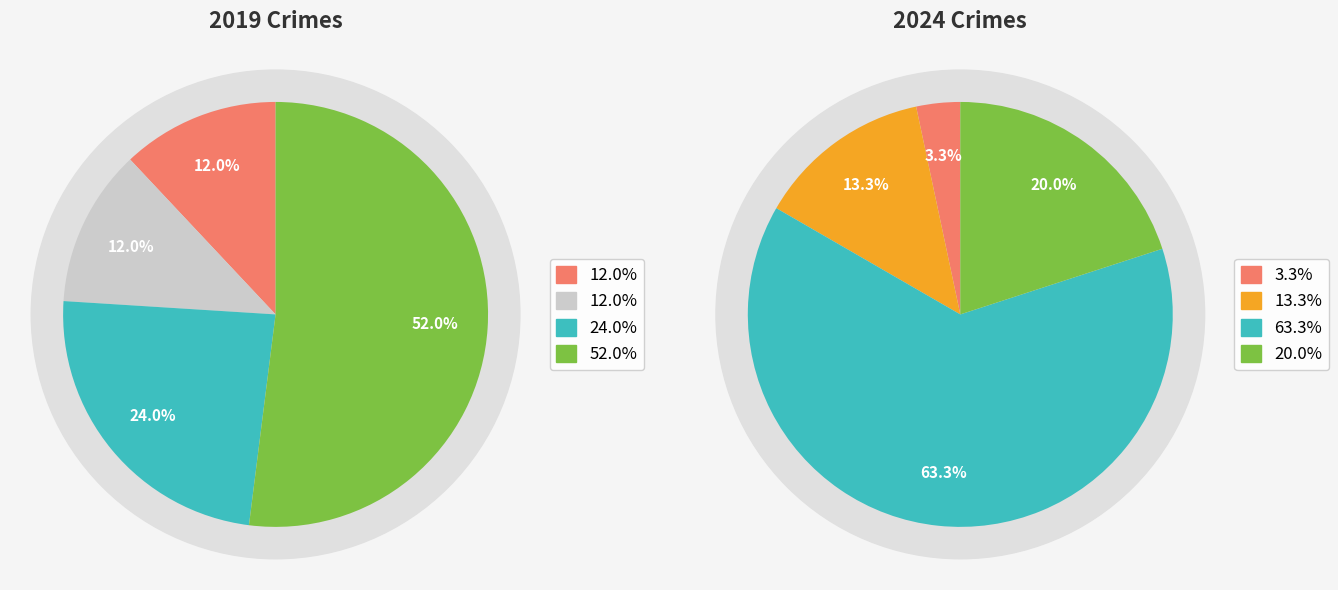

Rank the series by their average value, from lowest to highest.

values_2019, values_2024